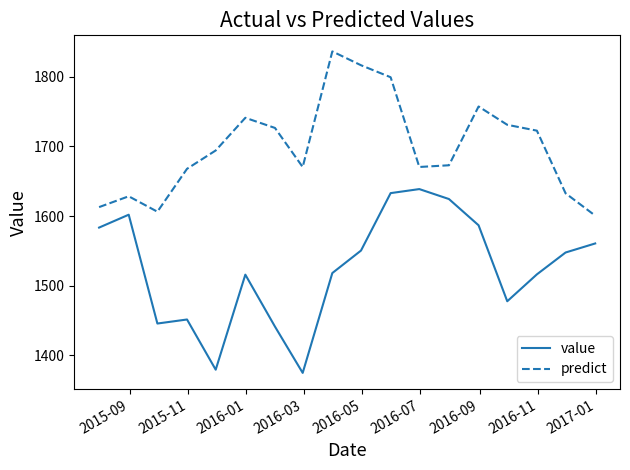

What is the minimum value for predict?

1600.7